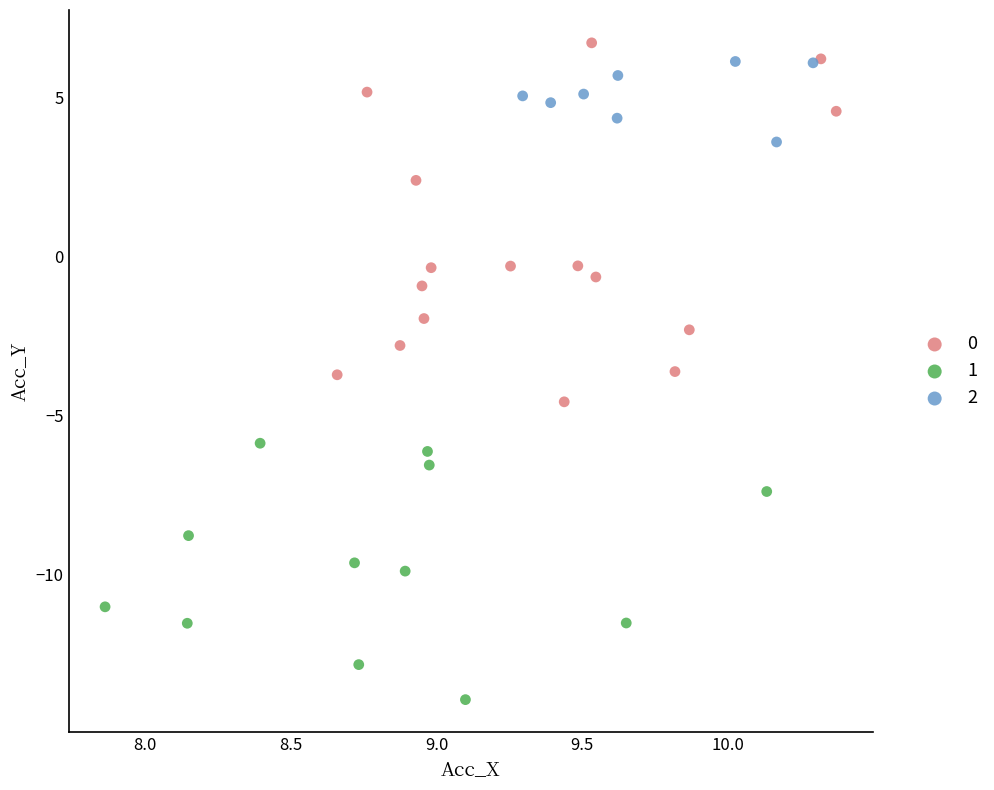

What are all the series names shown in the legend?

0, 1, 2